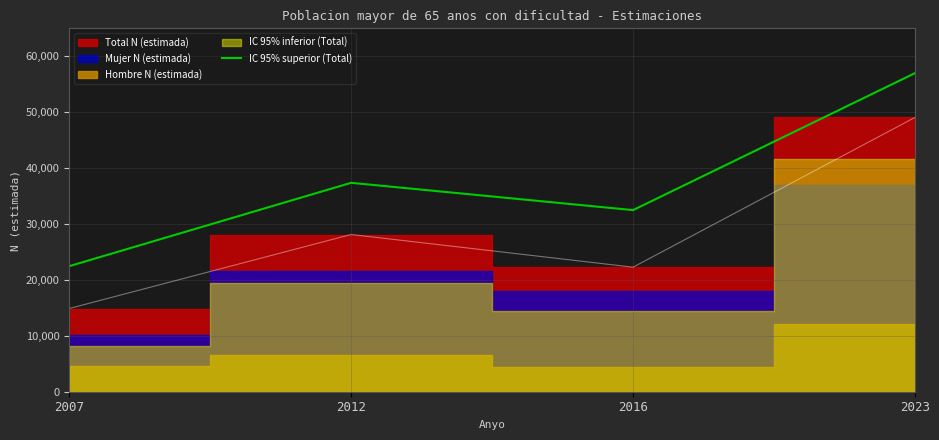

Where is IC 95% superior (Total) nearest to the value 39722?

2012